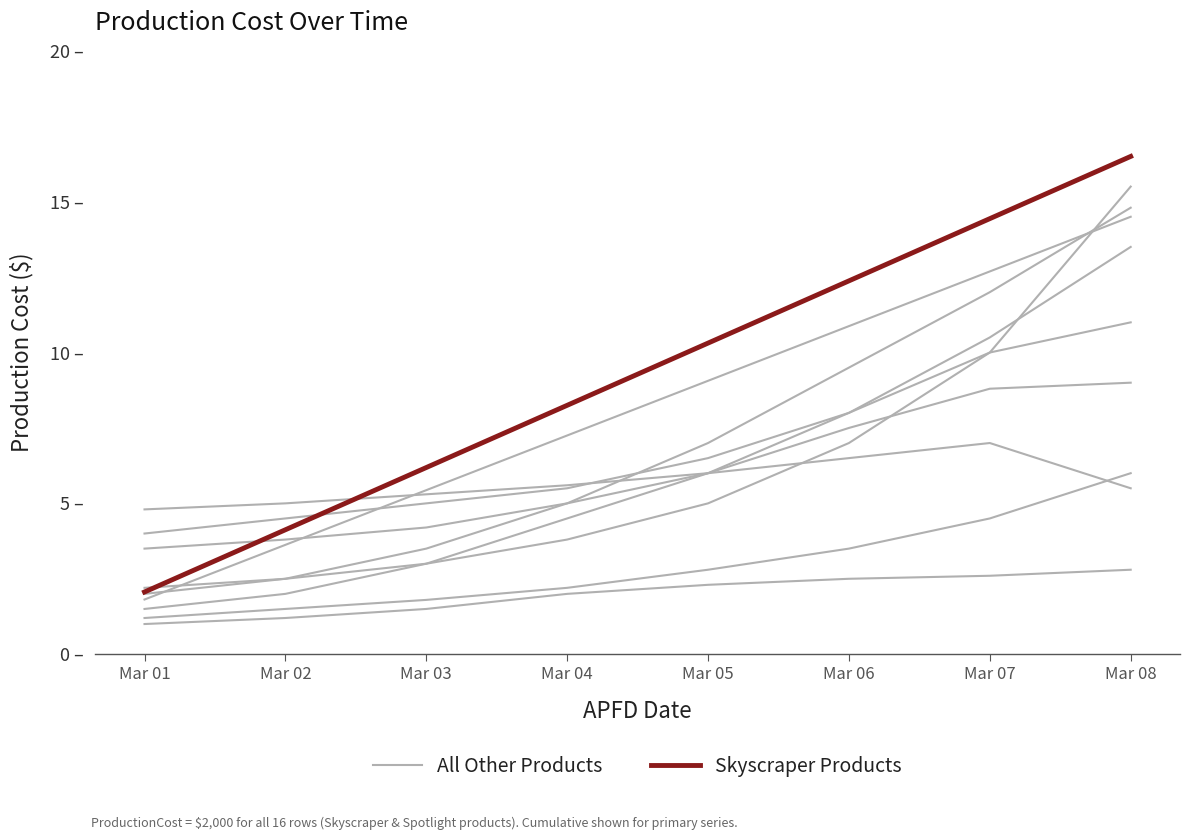

What is the approximate value of All Other Products at Mar 06?

10.9